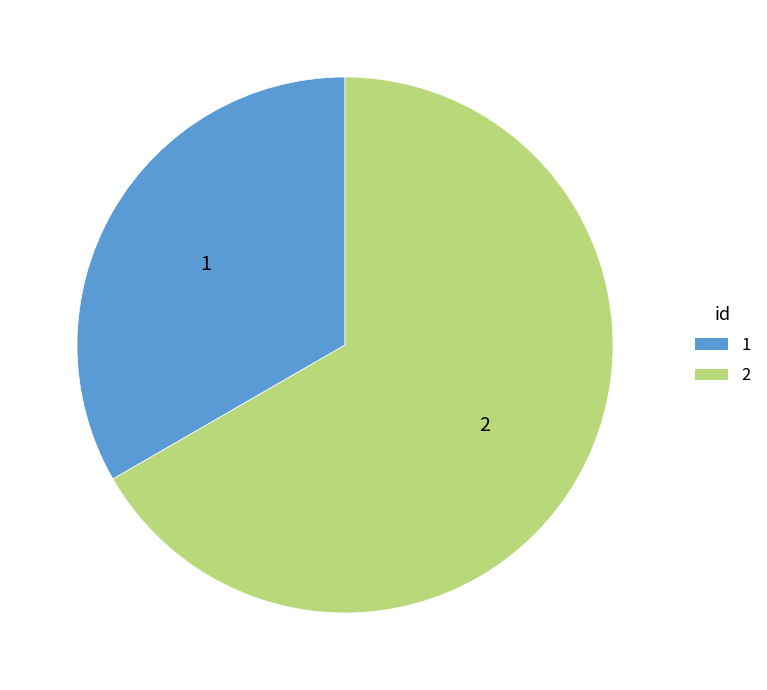

The 2 slice represents 78% of the pie. True or false?

False